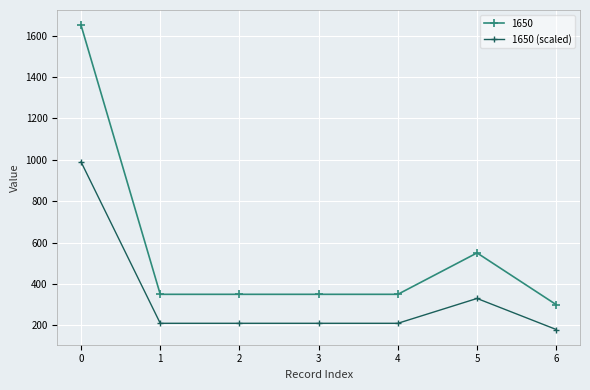

The value of 1650 at 2 is 350. True or false?

True